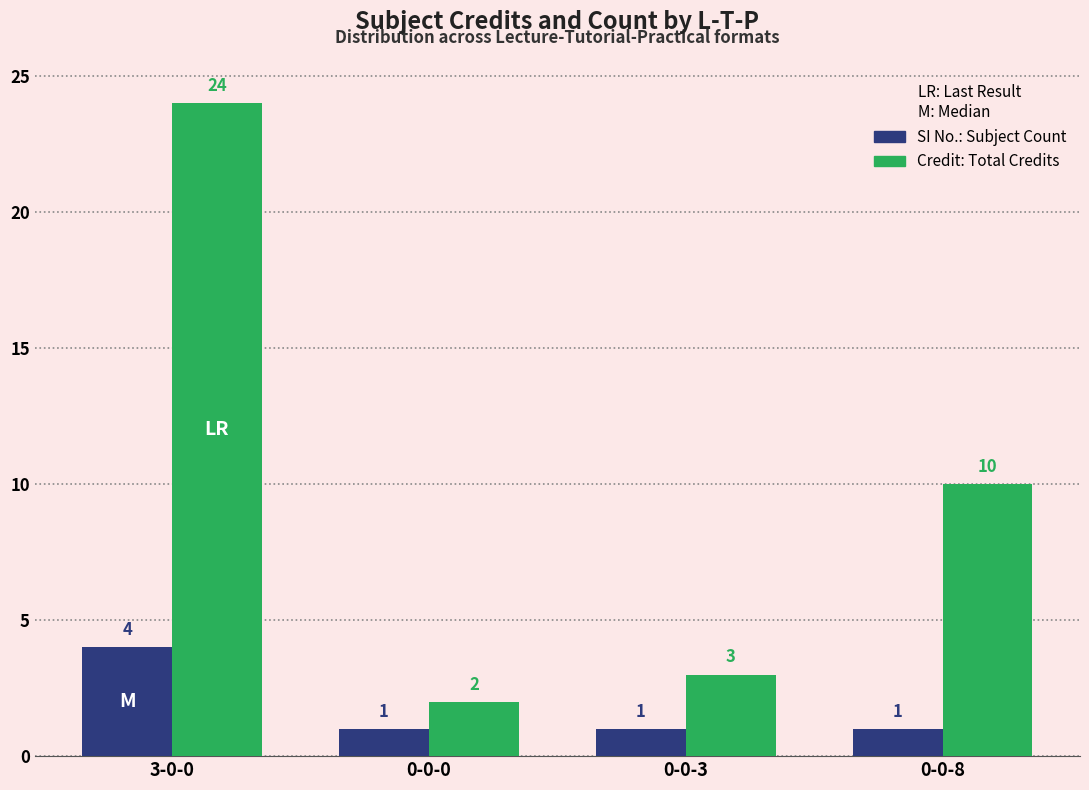

What is the difference between the highest and lowest values at 0-0-8?

9